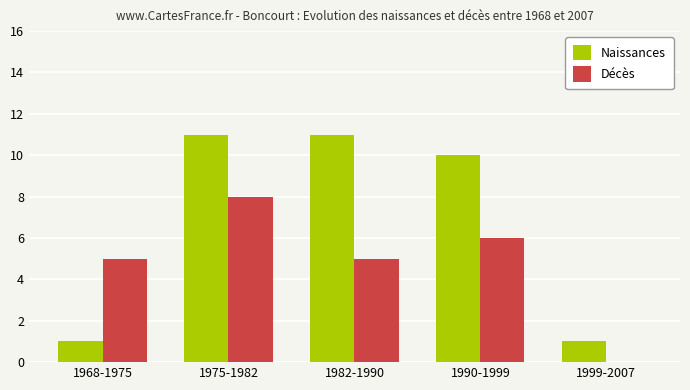

Which series has the largest total across all categories?

Naissances